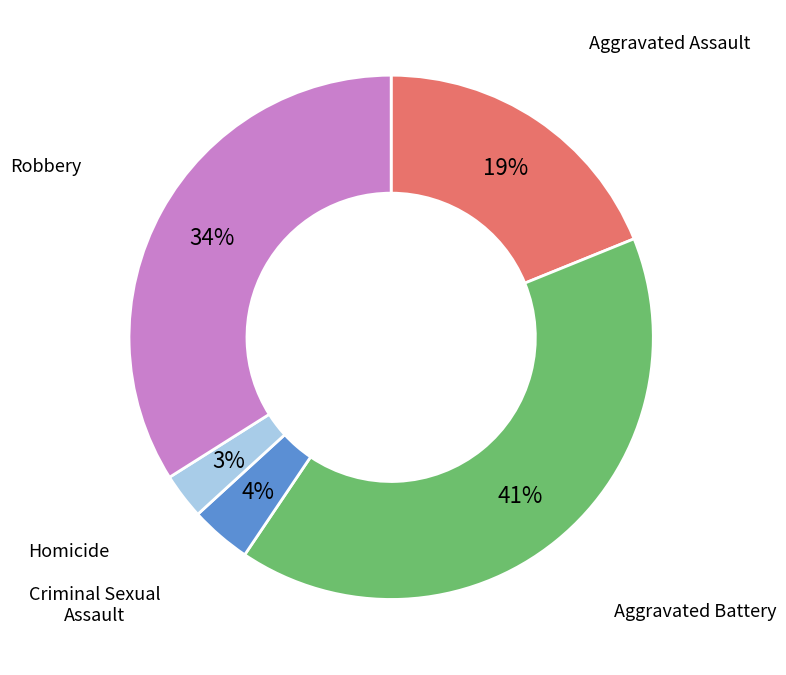

Is there a majority slice in this chart?

No